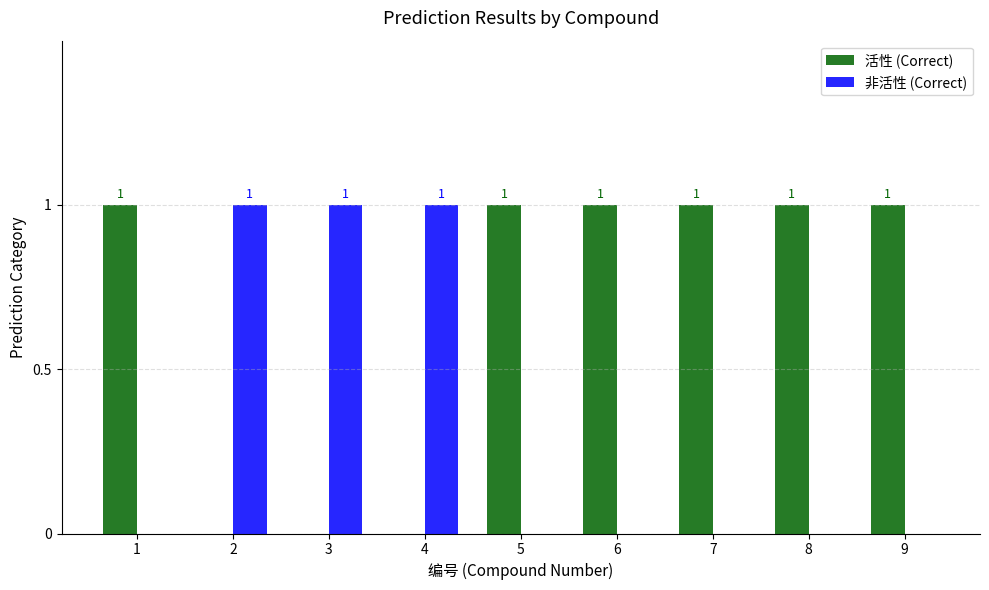

What is the sum of all 活性 (Correct) values?

6